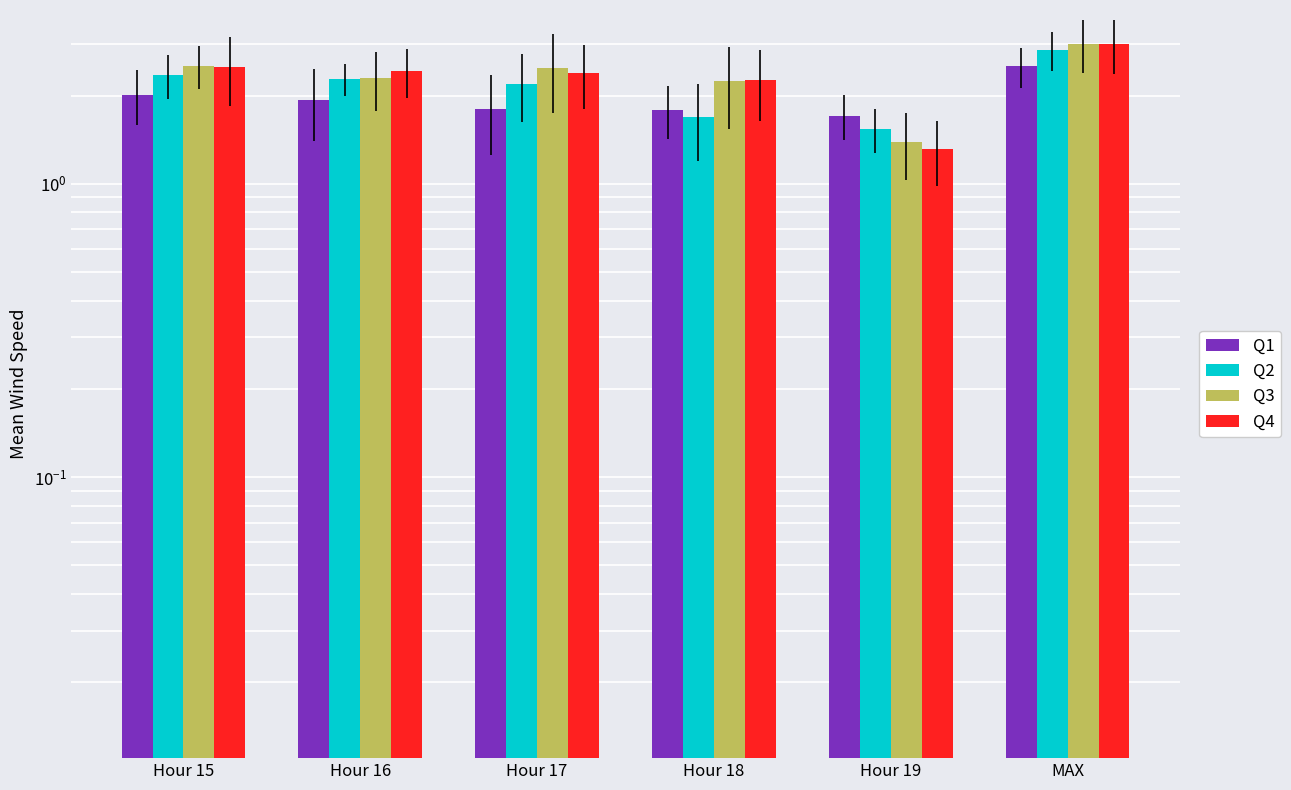

At how many categories does at least one series exceed 2?

5